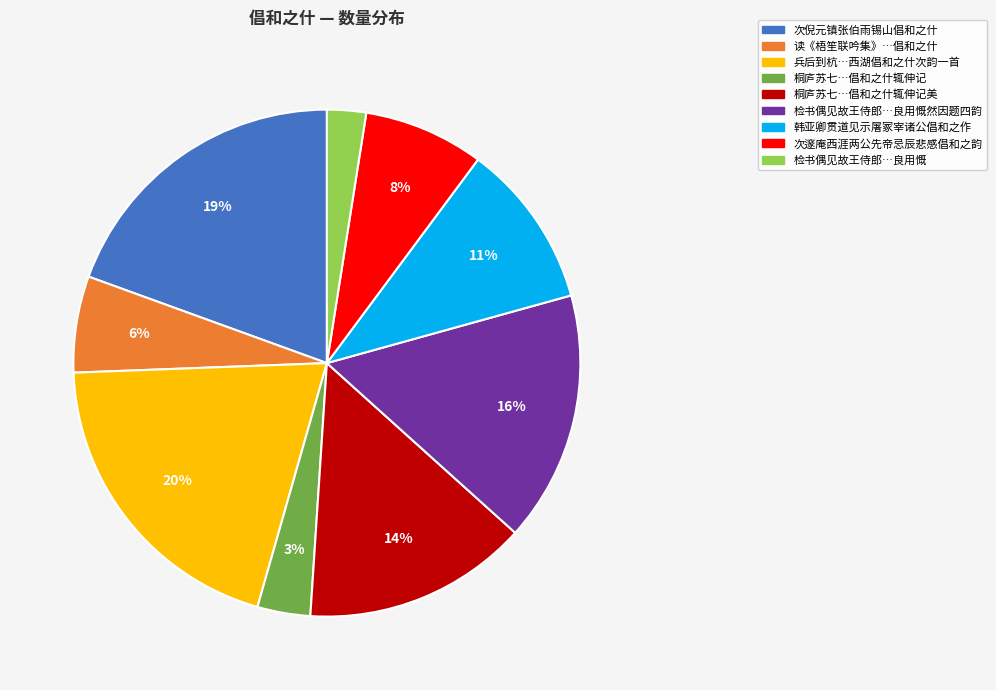

To the nearest percent, what is the average slice percentage?

11%